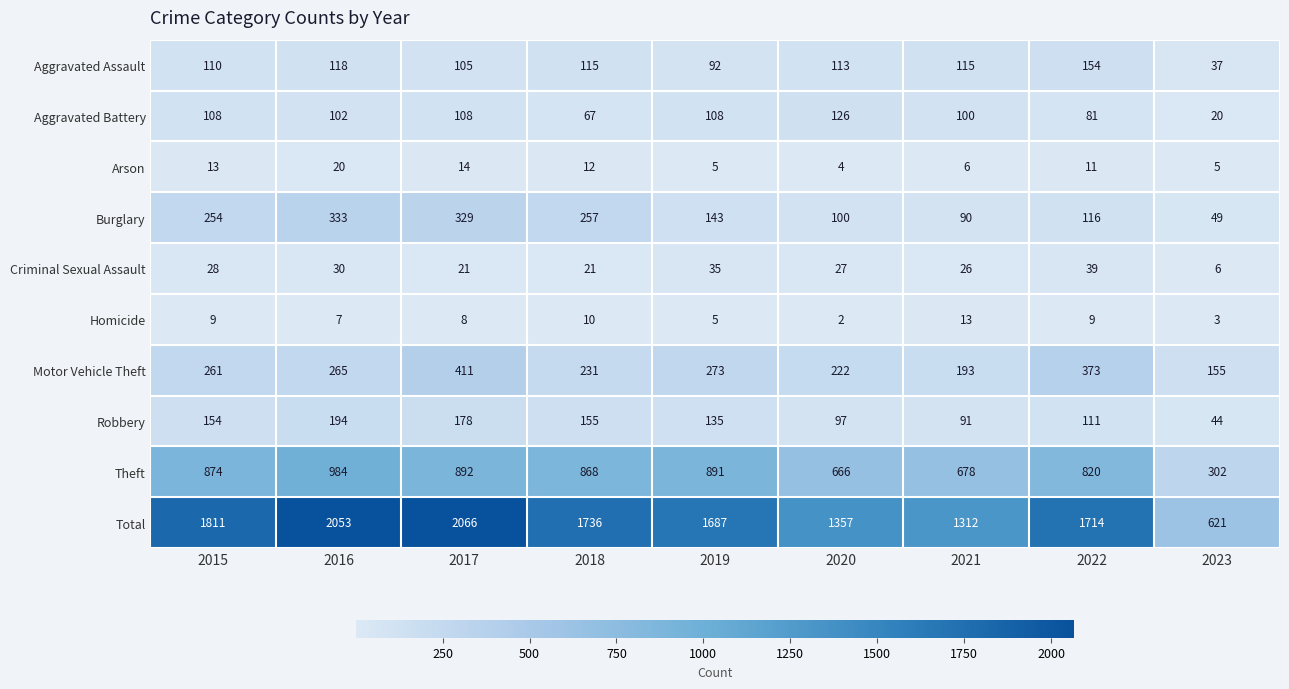

What is the highest value of the Criminal Sexual Assault series?

39